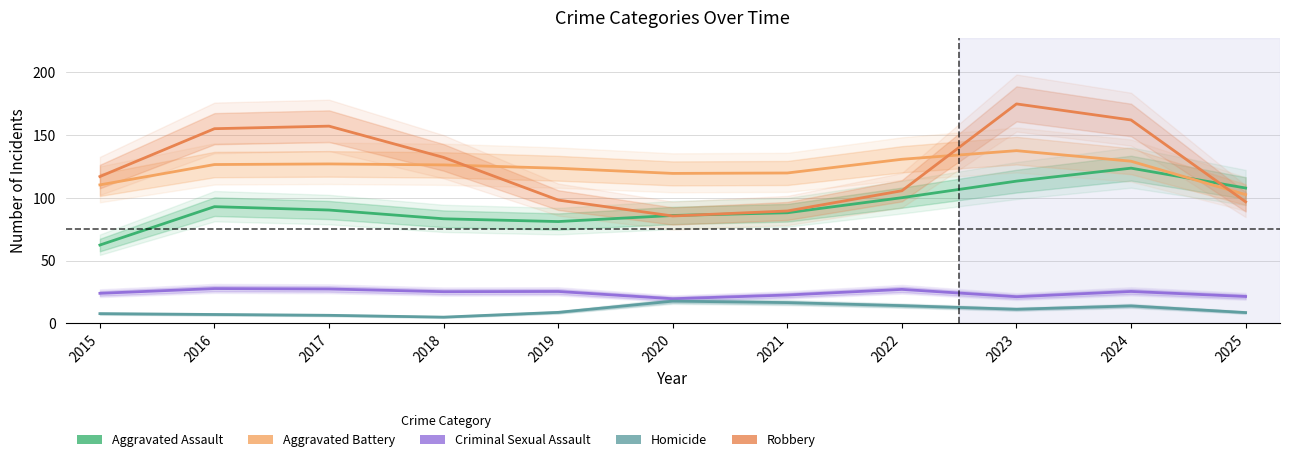

What is the spread (max minus min) of values at 2020?

101.8